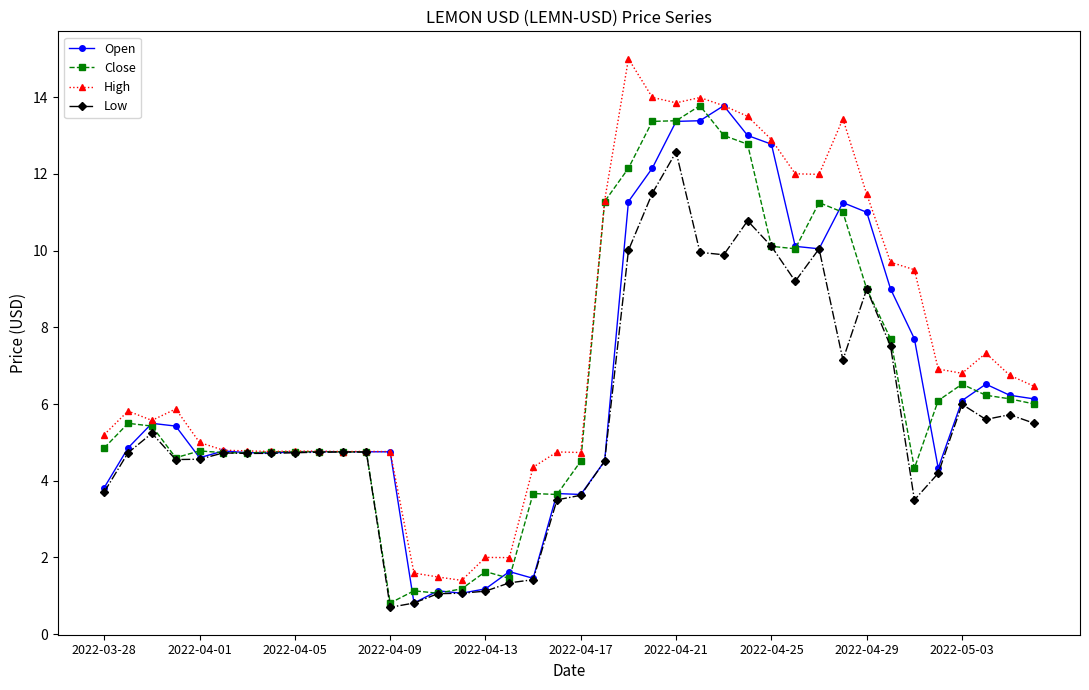

At how many categories does at least one series exceed 3?

35